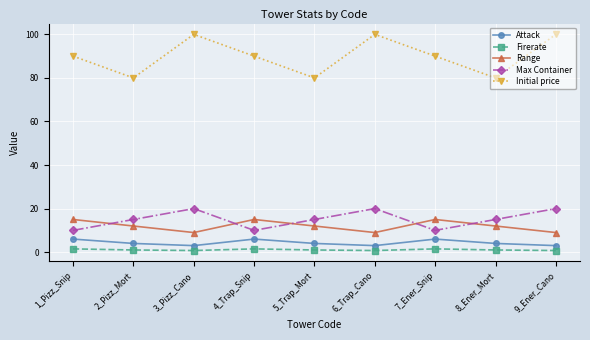

At 2_Pizz_Mort, list the series in order from largest to smallest.

Initial price, Max Container, Range, Attack, Firerate